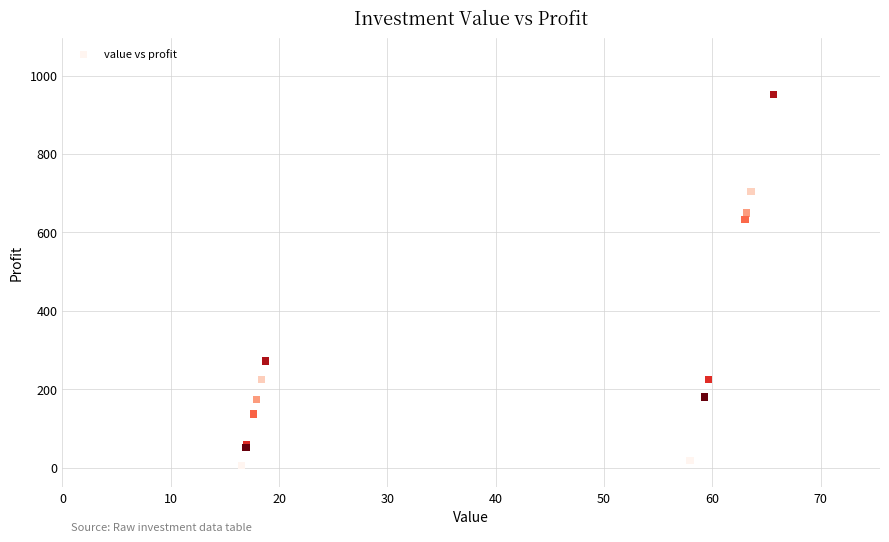

What Y value in the scatter plot is closest to 478?

633.3